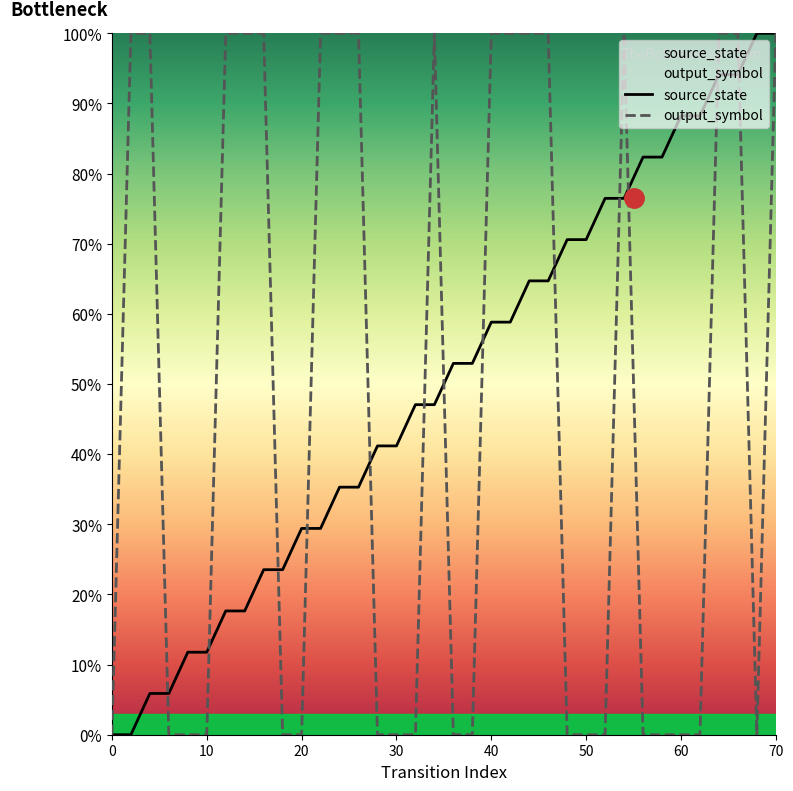

At which category is the sum across all series the highest?

70